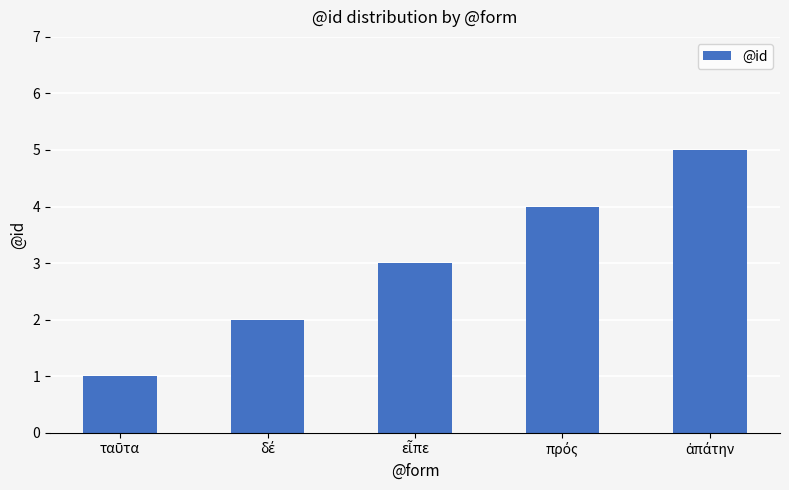

What is the greatest value displayed?

5